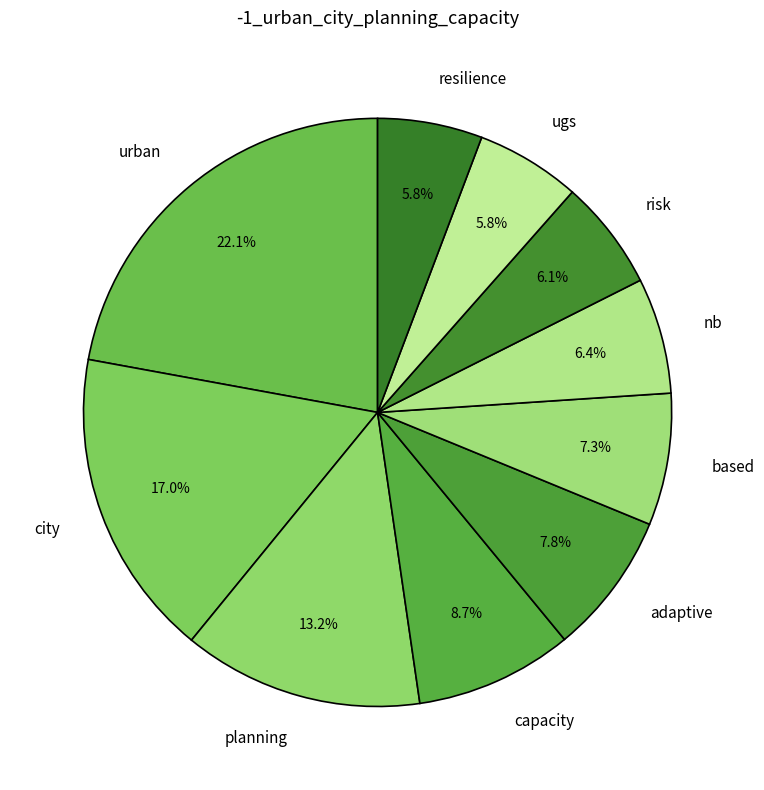

What percentage is the ugs slice, to the nearest percent?

6%